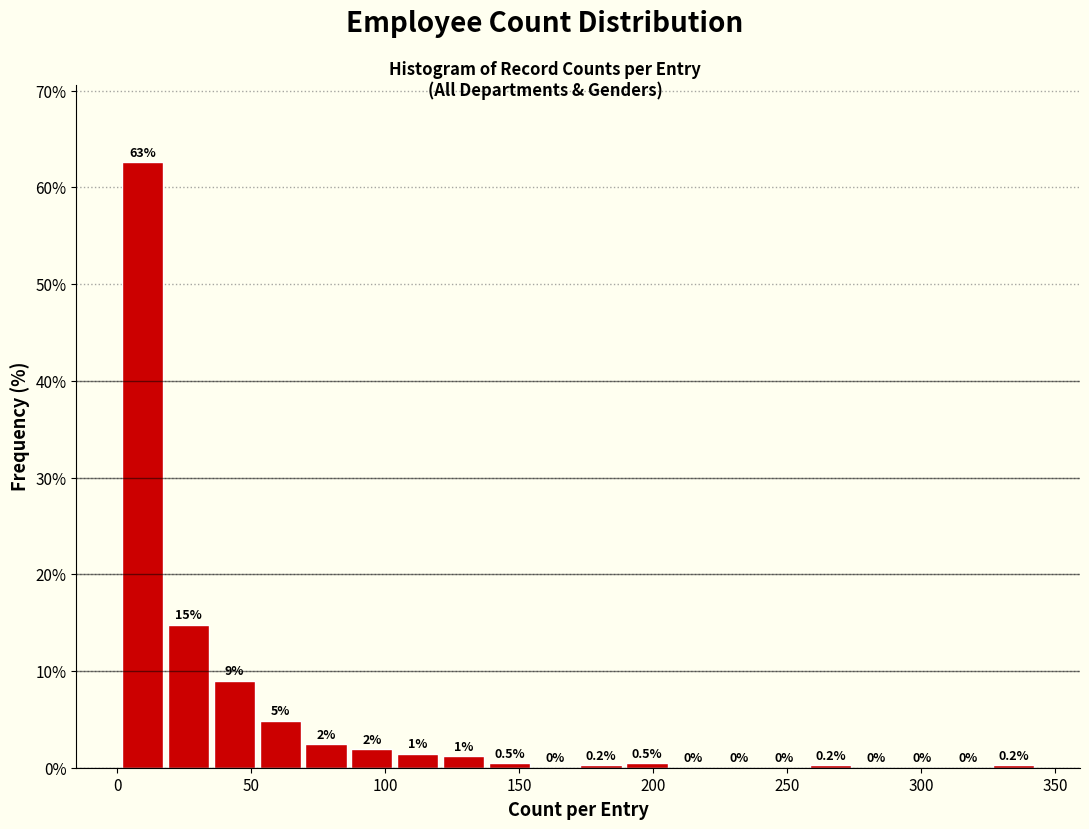

Read against the x-axis, roughly where is the centre of the tallest bar?

10